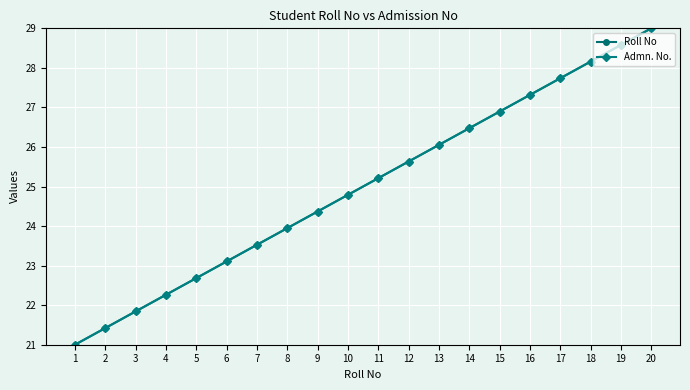

Does the chart have visible grid lines?

Yes